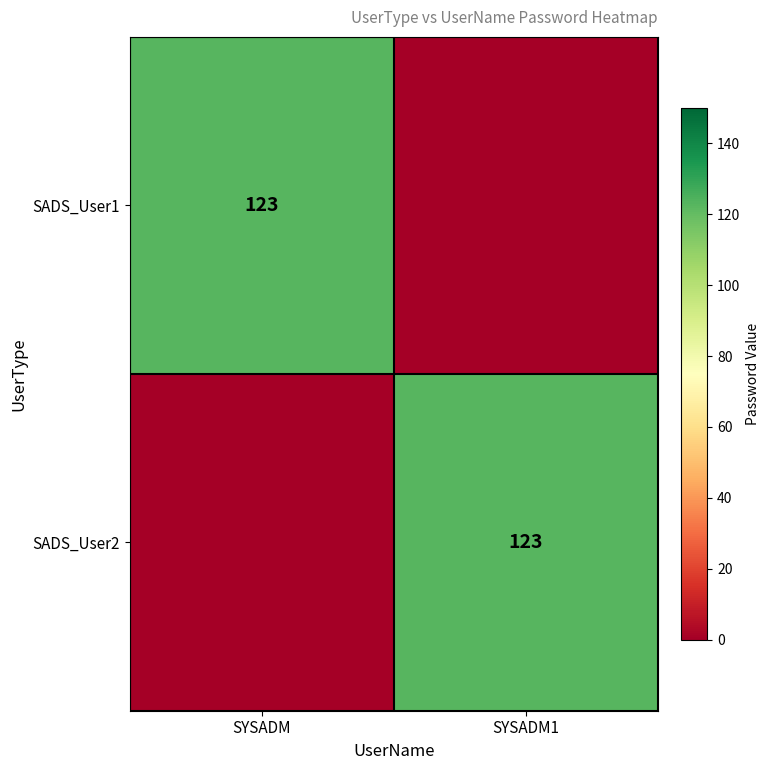

Is it true that SADS_User1 equals 123 at SYSADM?

True